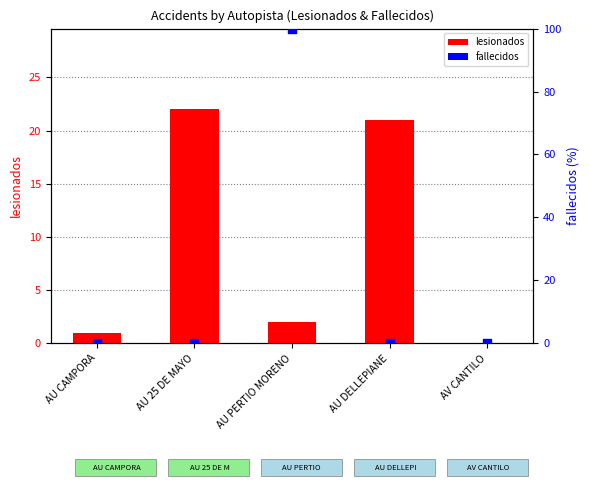

Which series has the largest total across all categories?

fallecidos